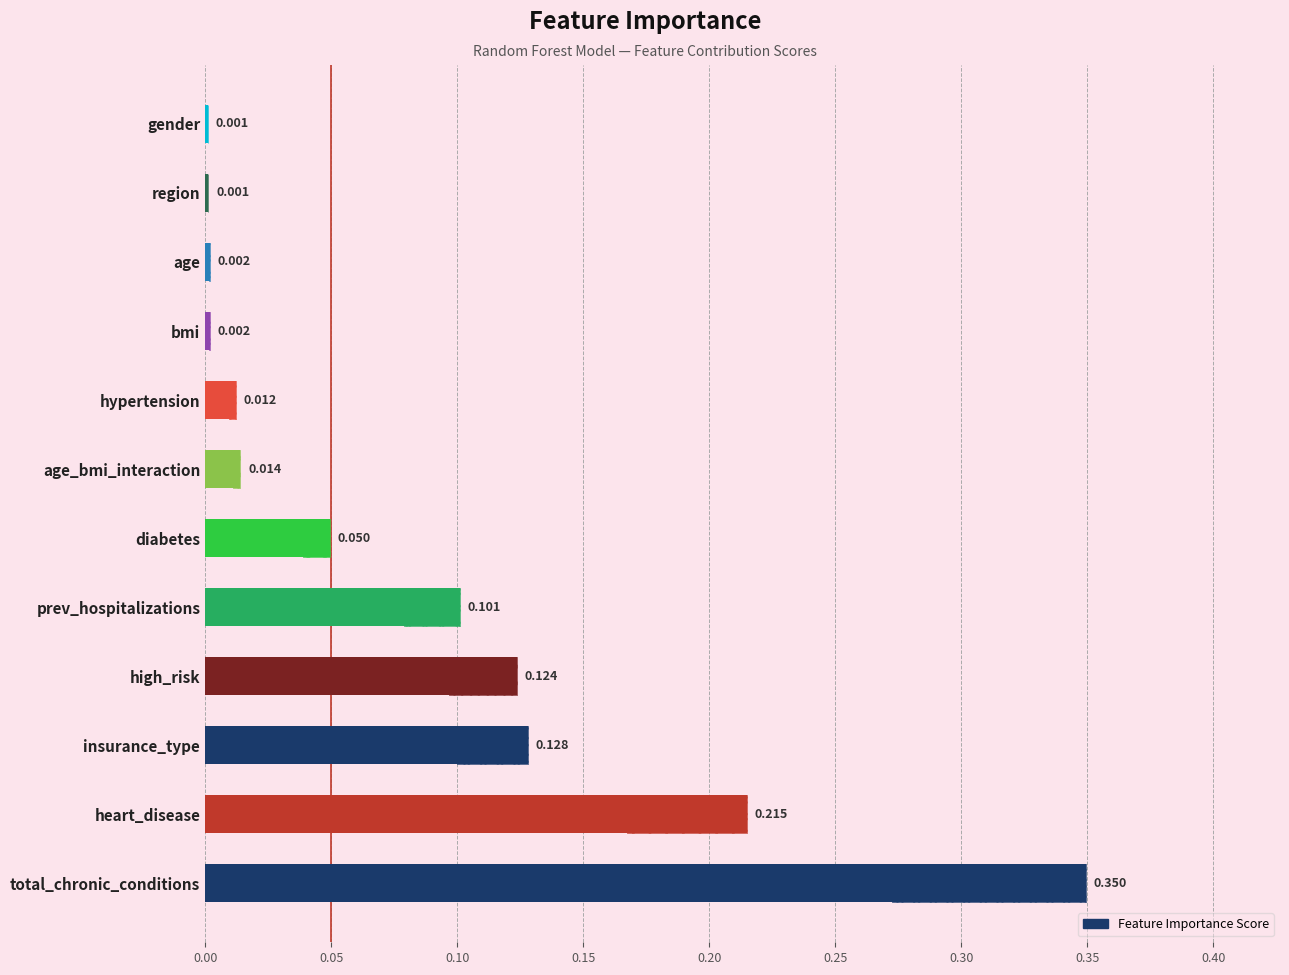

How many categories are shown in the chart?

12